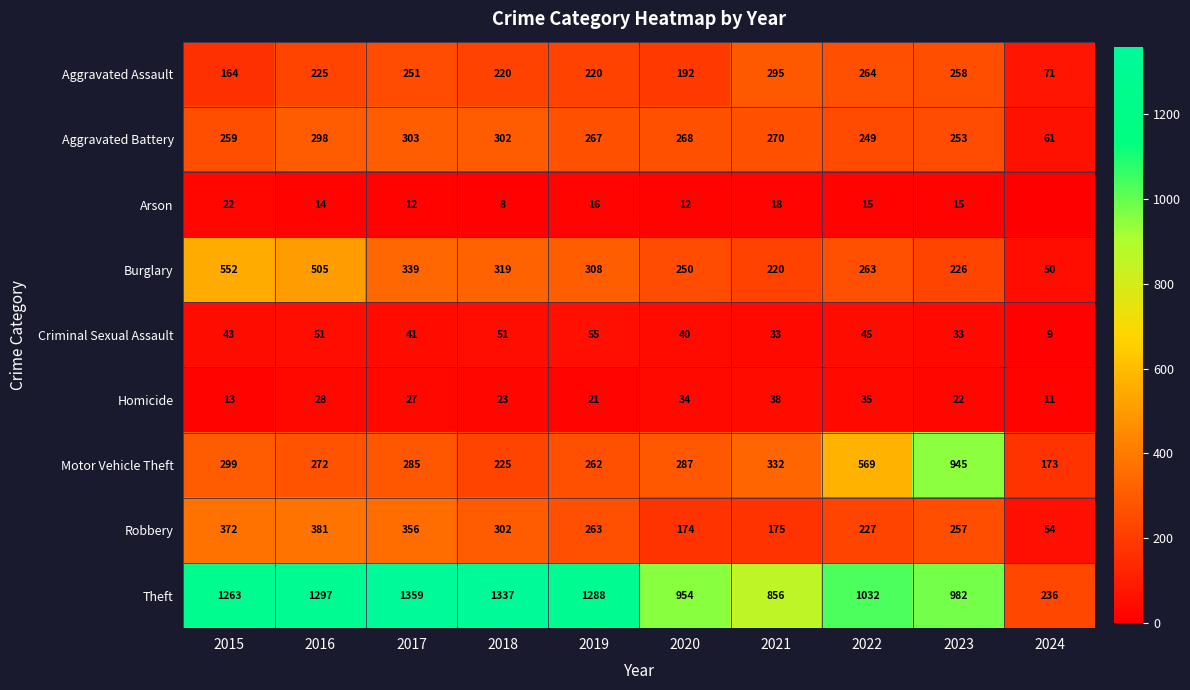

Where is Theft nearest to the value 797?

2021